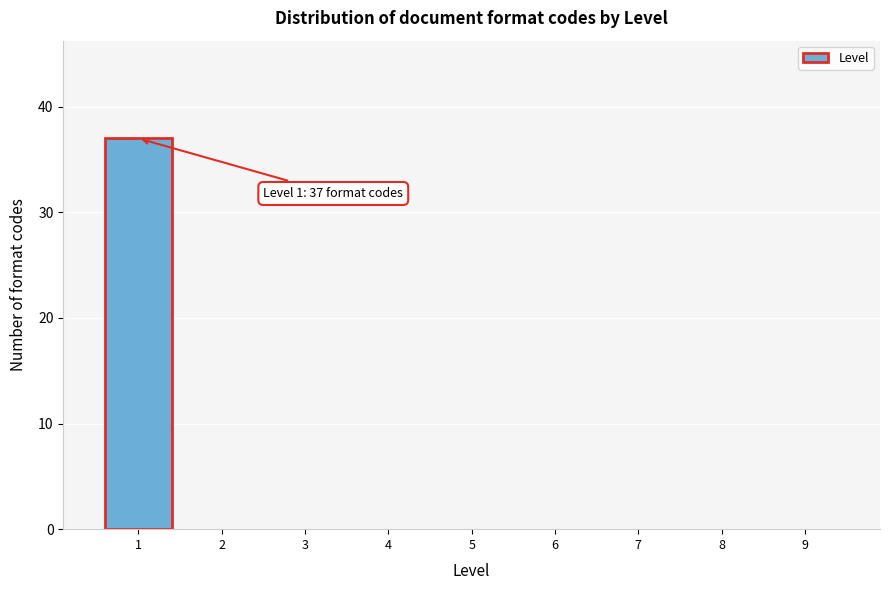

Reading right to left, list all the values displayed in this chart.

9=0	8=0	7=0	6=0	5=0	4=0	3=0	2=0	1=37